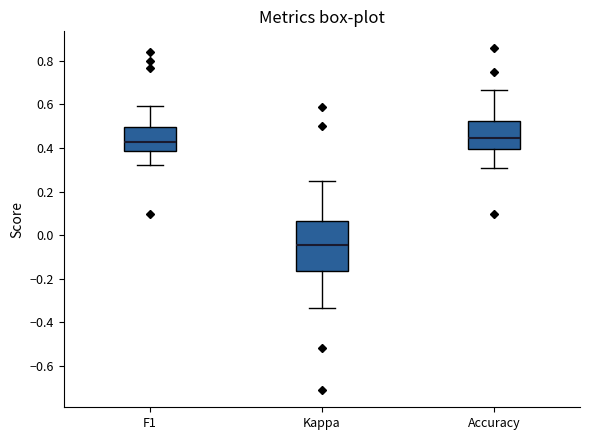

Comparing the boxes themselves (not the whiskers), which one is the tallest?

Kappa